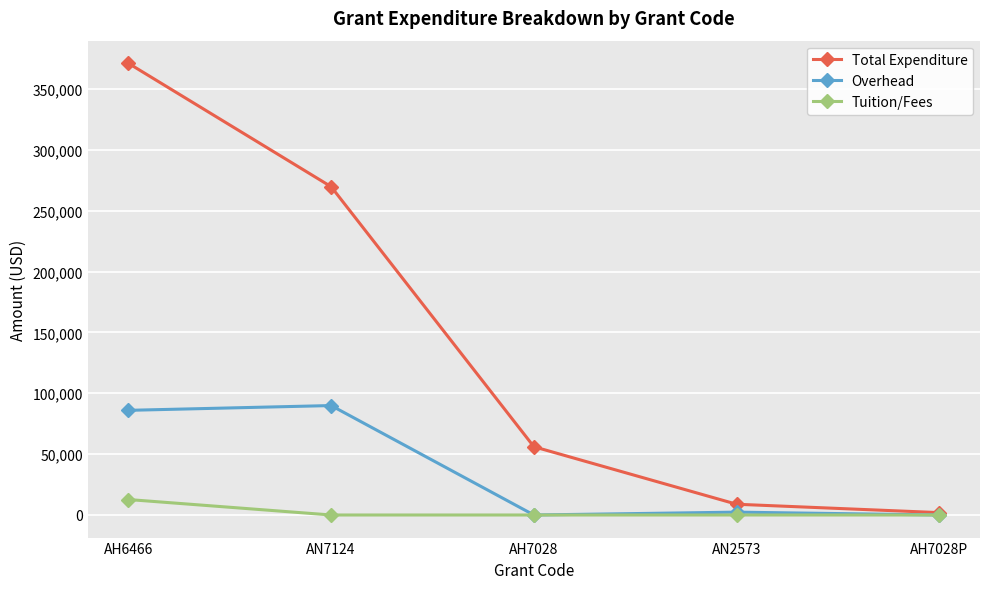

The Overhead series shows -60838.8 at AH7028P. True or false?

False